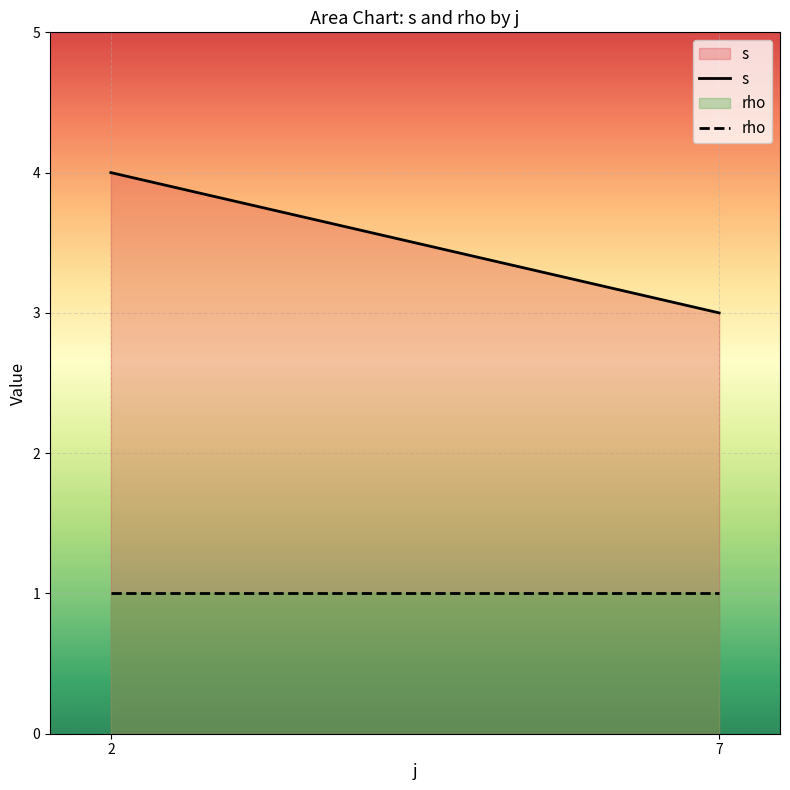

At how many categories does at least one series exceed 2?

2